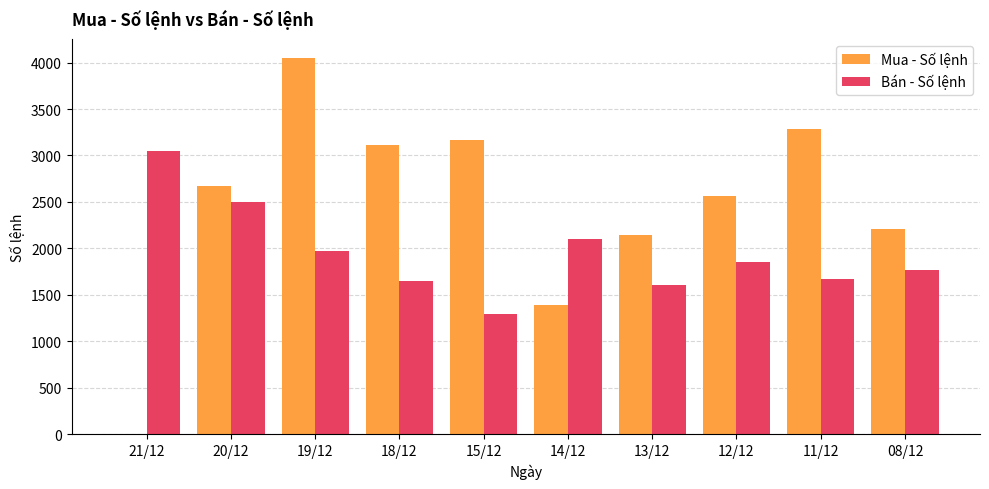

Are the bars grouped side by side (vs. stacked)?

Yes